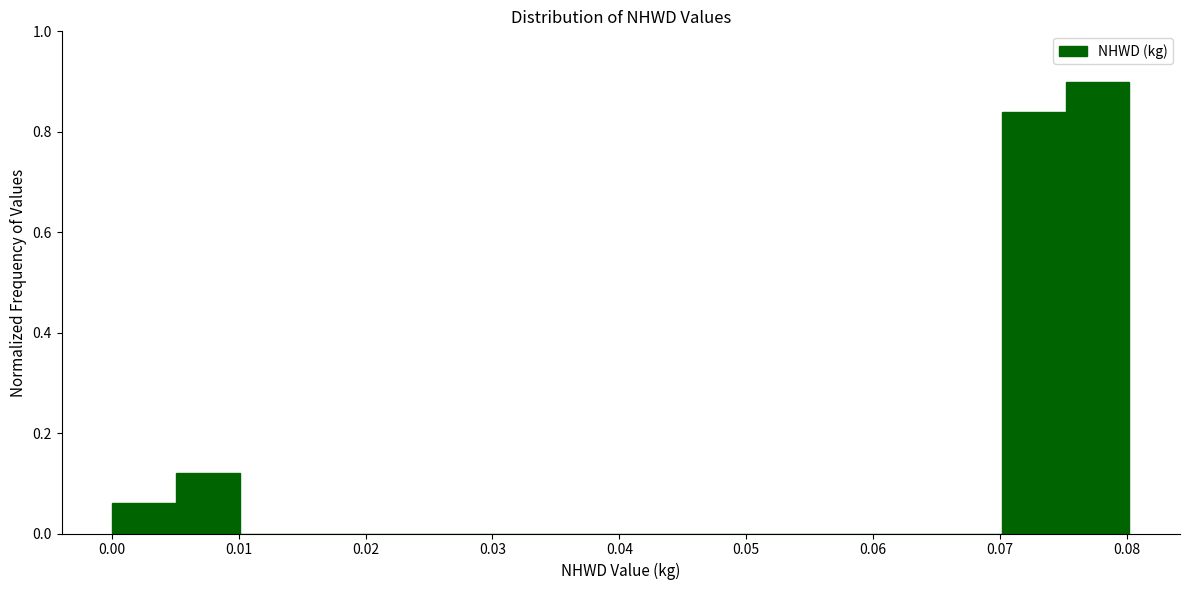

Which range on the x-axis has the tallest bar?

0.075 to 0.080